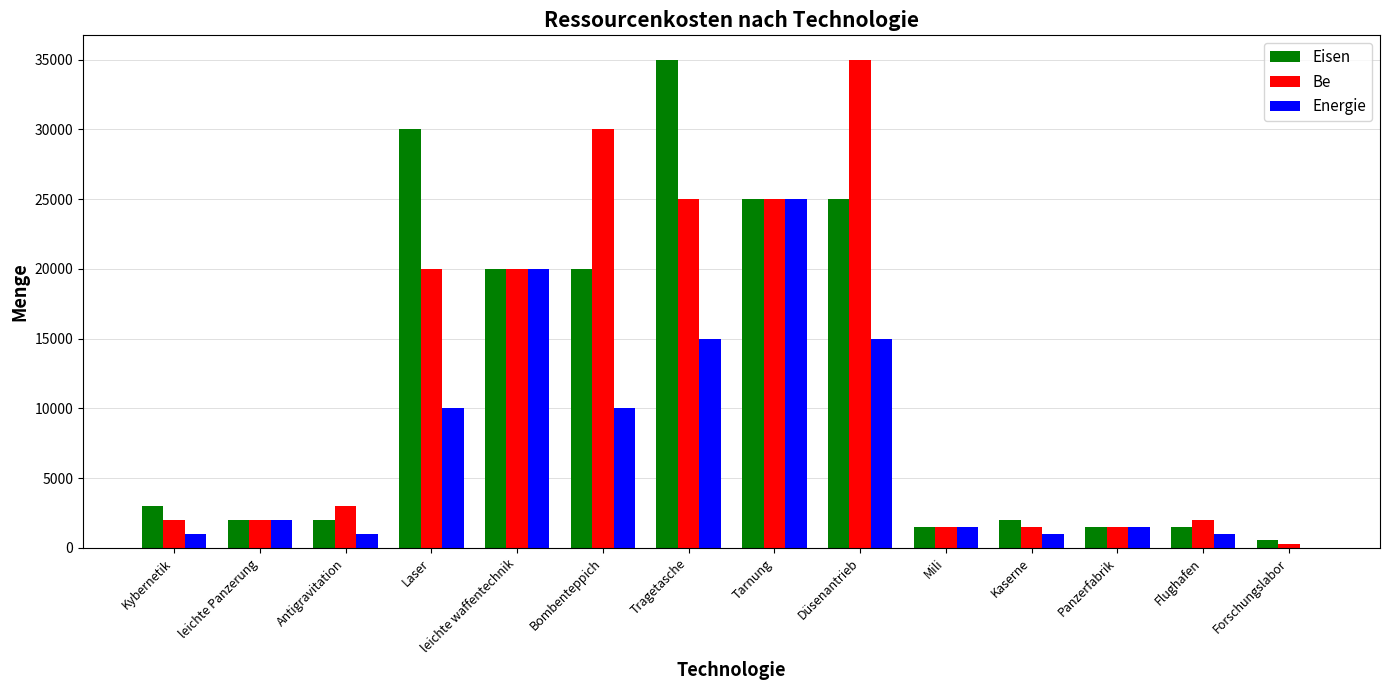

Reading left to right, transcribe all the data shown in this chart.

Eisen: Kybernetik=3000	leichte Panzerung=2000	Antigravitation=2000	Laser=30000	leichte waffentechnik=20000	Bombenteppich=20000	Tragetasche=35000	Tarnung=25000	Düsenantrieb=25000	Mili=1500	Kaserne=2000	Panzerfabrik=1500	Flughafen=1500	Forschungslabor=600
Be: Kybernetik=2000	leichte Panzerung=2000	Antigravitation=3000	Laser=20000	leichte waffentechnik=20000	Bombenteppich=30000	Tragetasche=25000	Tarnung=25000	Düsenantrieb=35000	Mili=1500	Kaserne=1500	Panzerfabrik=1500	Flughafen=2000	Forschungslabor=300
Energie: Kybernetik=1000	leichte Panzerung=2000	Antigravitation=1000	Laser=10000	leichte waffentechnik=20000	Bombenteppich=10000	Tragetasche=15000	Tarnung=25000	Düsenantrieb=15000	Mili=1500	Kaserne=1000	Panzerfabrik=1500	Flughafen=1000	Forschungslabor=0